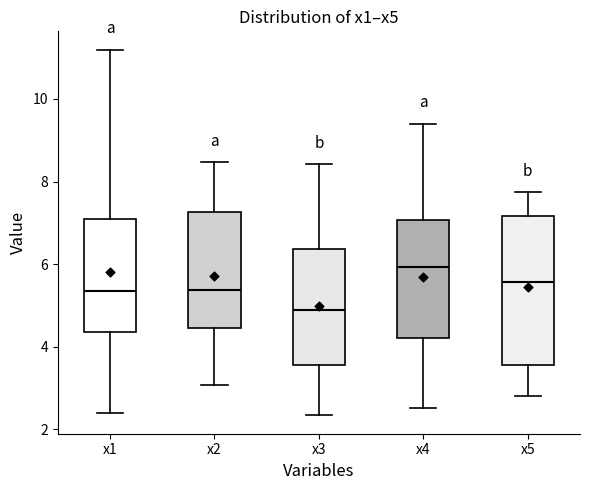

Where does the median line of the box for x1 sit on the y-axis? The values are not printed on the chart, so give them approximately, as read against the axis.

5.4